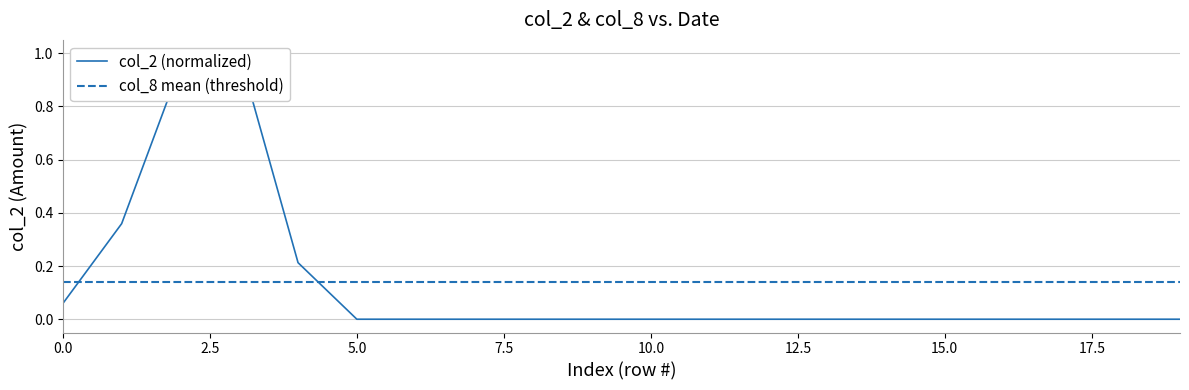

What is the value of the 3rd point from the left?

1.0